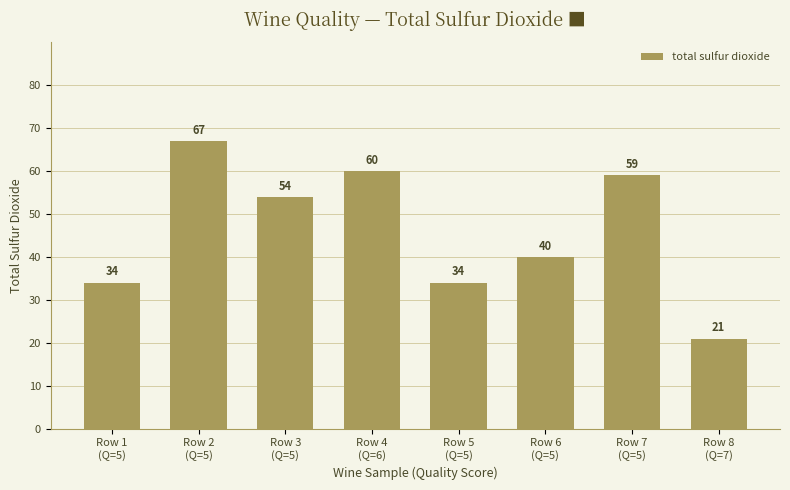

What is the difference between the maximum and minimum values?

46